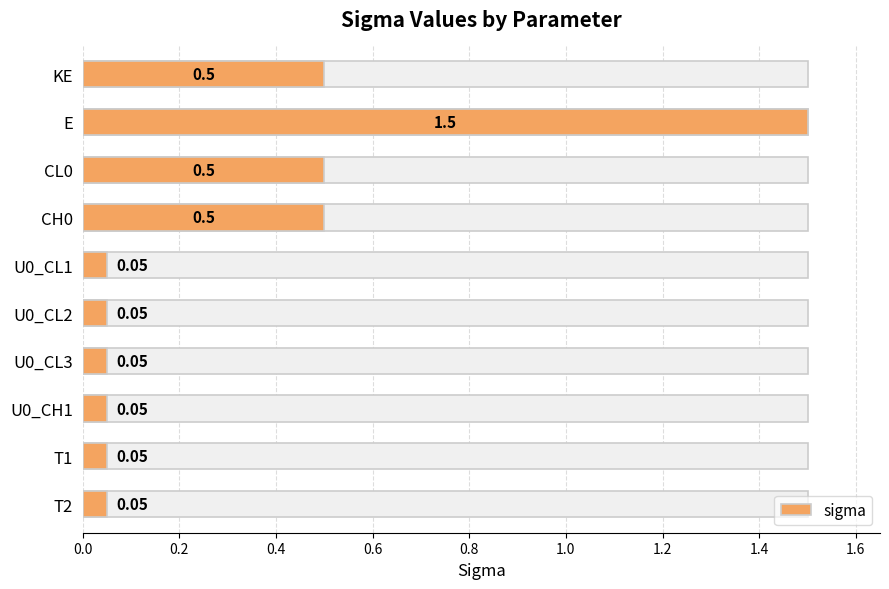

Are the bars horizontal?

Yes